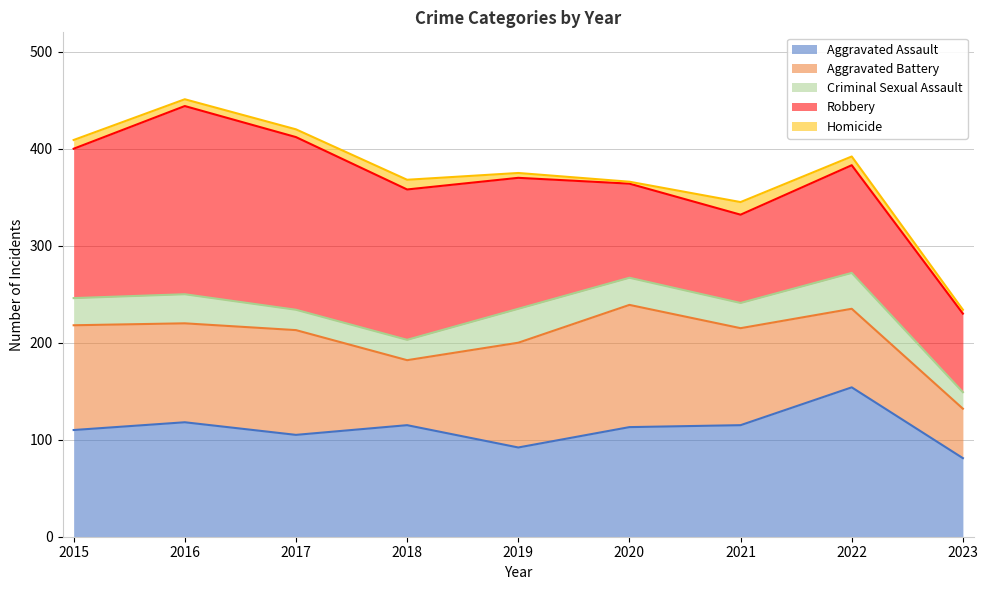

Reading left to right, transcribe all the data shown in this chart.

Aggravated Assault: 2015=110	2016=118	2017=105	2018=115	2019=92	2020=113	2021=115	2022=154	2023=81
Aggravated Battery: 2015=108	2016=102	2017=108	2018=67	2019=108	2020=126	2021=100	2022=81	2023=51
Criminal Sexual Assault: 2015=28	2016=30	2017=21	2018=21	2019=35	2020=28	2021=26	2022=37	2023=17
Robbery: 2015=154	2016=194	2017=178	2018=155	2019=135	2020=97	2021=91	2022=111	2023=81
Homicide: 2015=9	2016=7	2017=8	2018=10	2019=5	2020=2	2021=13	2022=9	2023=4